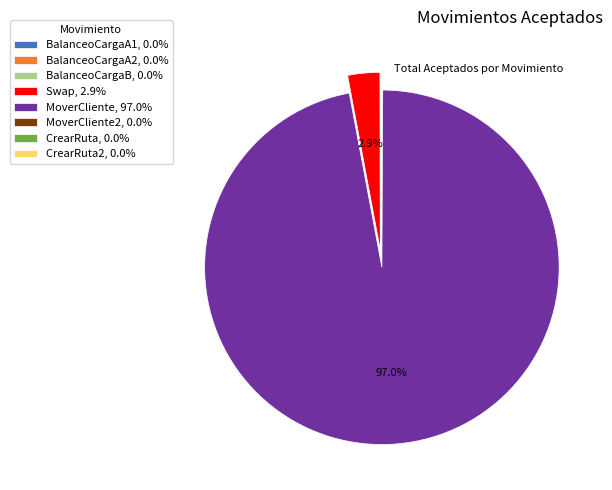

What portion of the pie excludes Swap, 2.9%?

97.1%